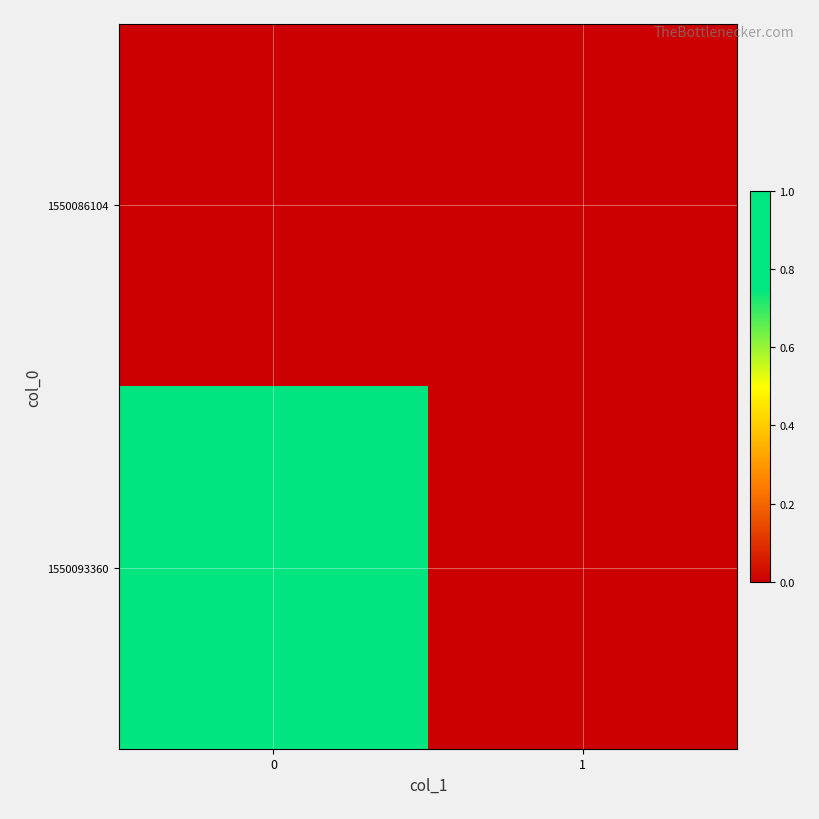

Rank the series by their average value, from highest to lowest.

1550093360, 1550086104